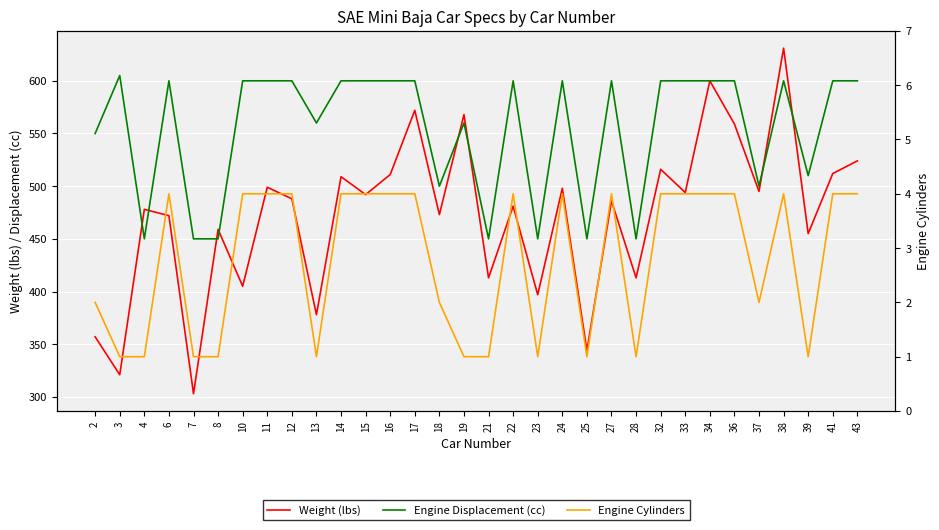

Which series has the largest range (max minus min)?

Weight (lbs)